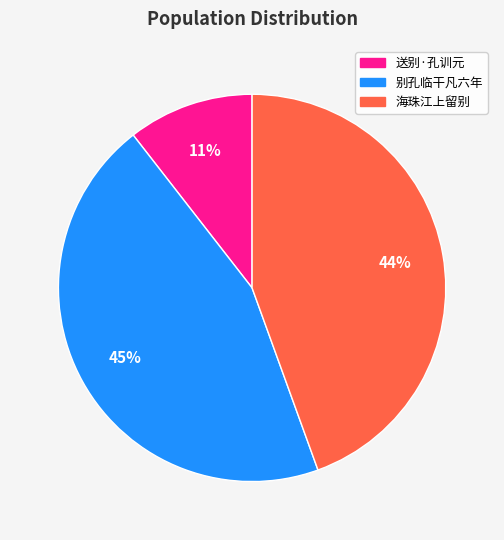

To the nearest percent, what is the difference between the largest and smallest slice percentages?

34%